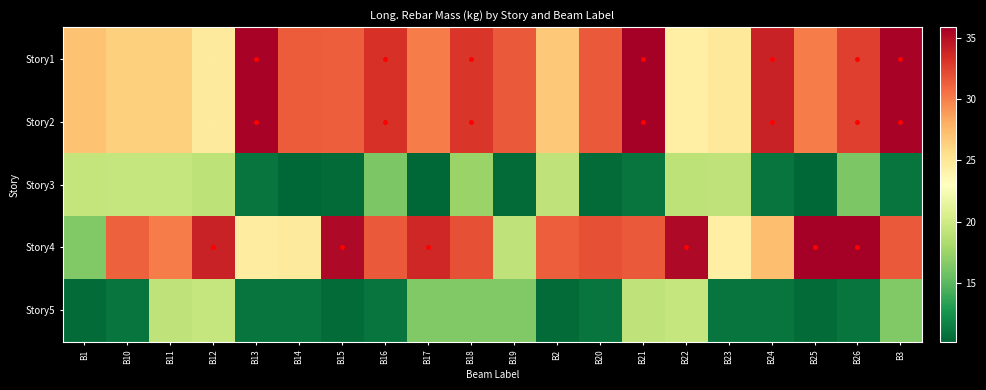

What is the difference between the highest and lowest values at B2?

20.8